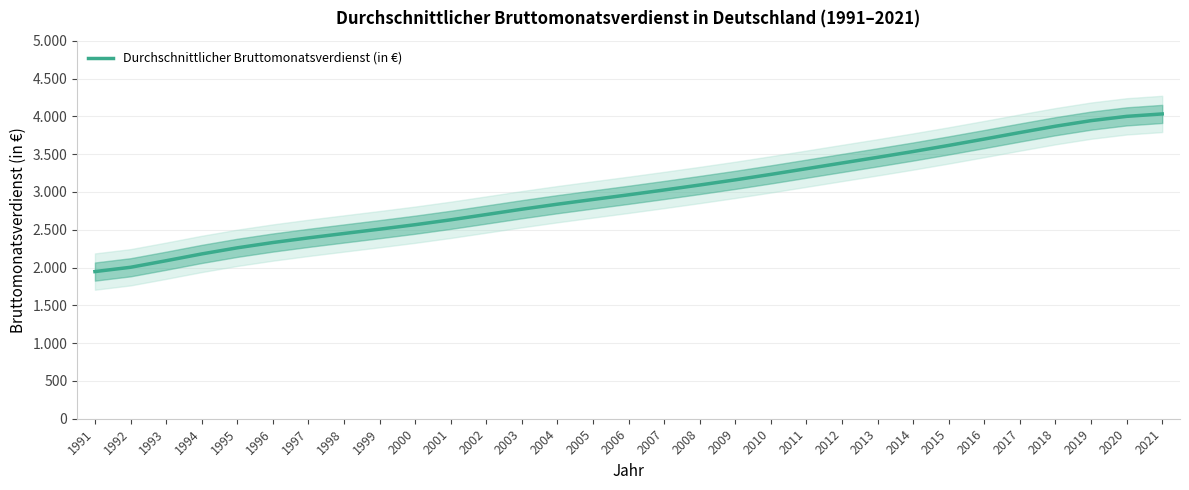

What is the sum of the values at 1999 and 2019?

6449.8